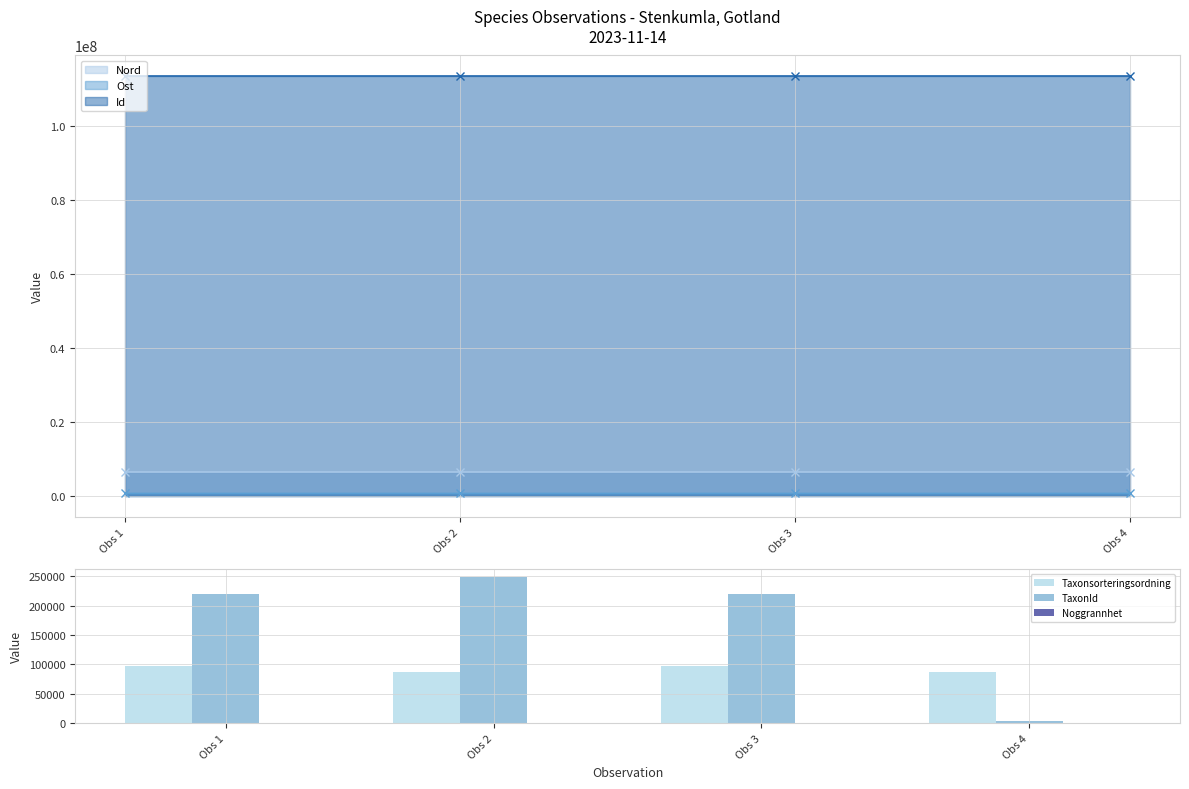

Rank the series by their maximum value, from highest to lowest.

TaxonId, Taxonsorteringsordning, Noggrannhet